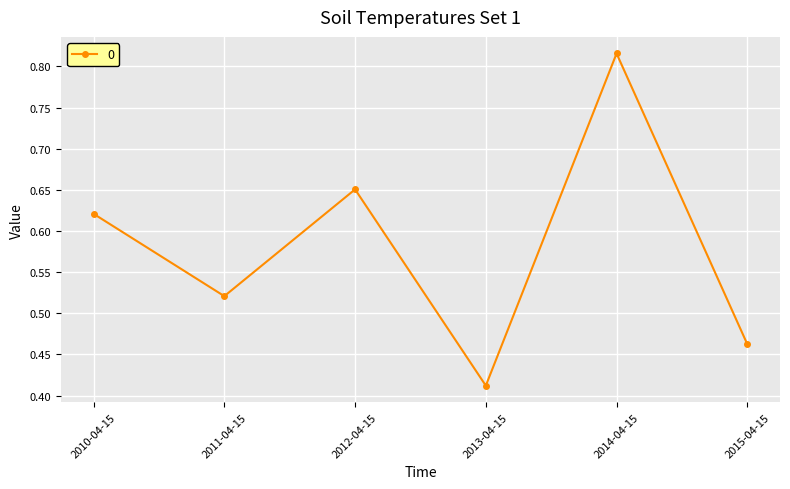

How many interior local peaks (higher than both neighbors) does the data have?

2